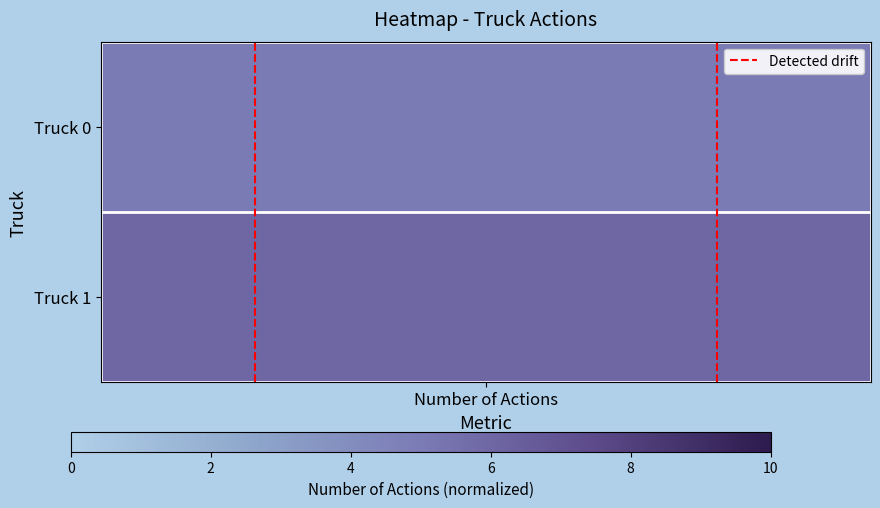

How many data points does each series have?

2